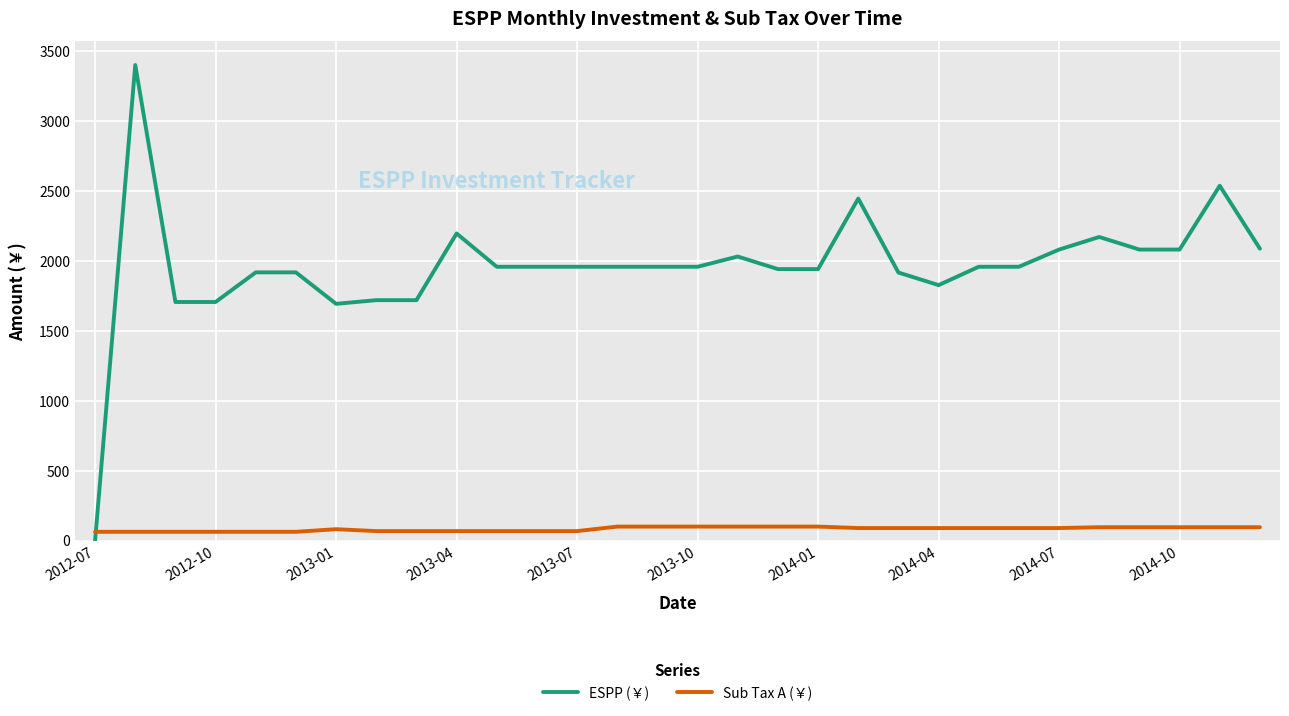

Which series has the largest total across all categories?

ESPP (￥)